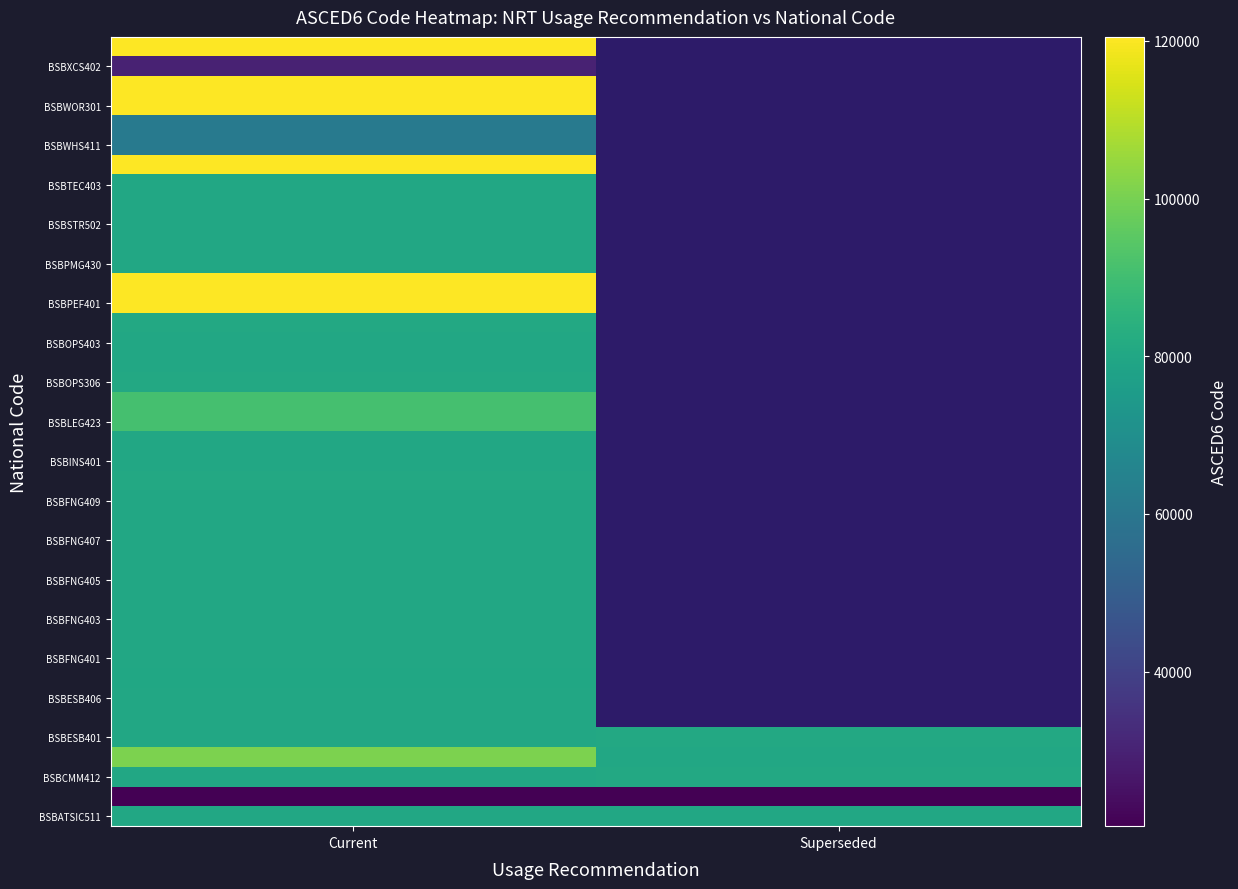

Is it true that BSBFNG409 equals 80301.0 at Current?

True